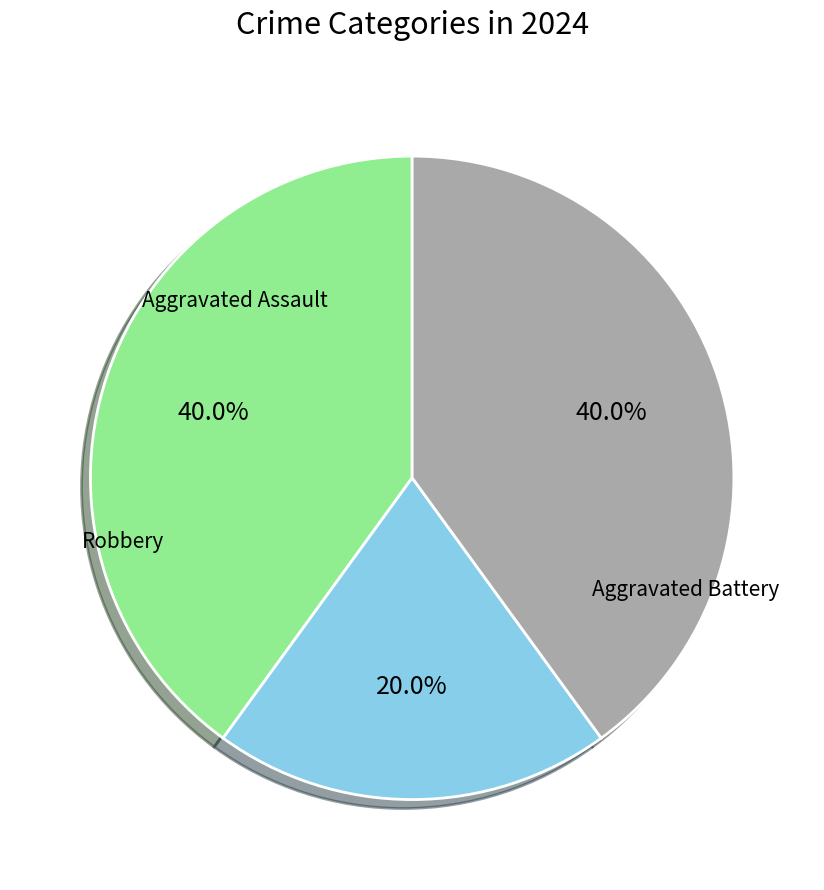

To the nearest percent, what is the combined percentage of Aggravated Battery and Aggravated Assault?

60%